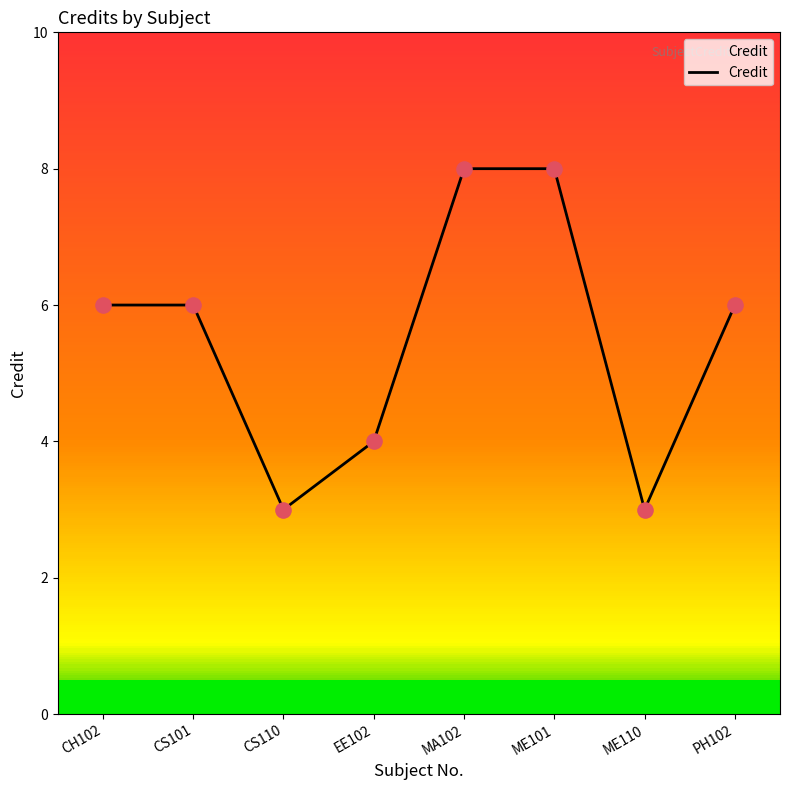

What is the ratio of the value at EE102 to the value at CS101?

0.7